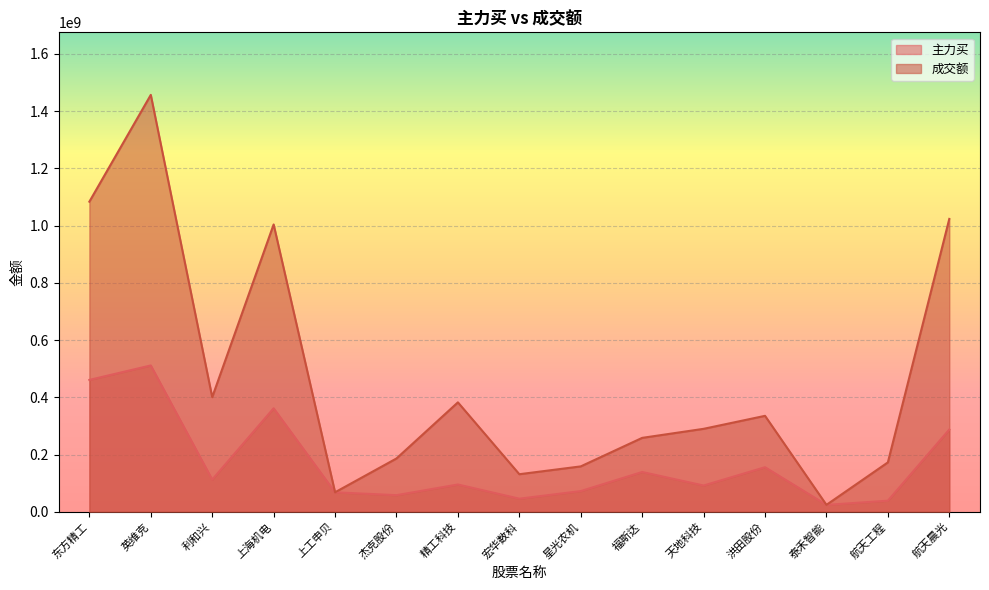

True or false: 成交额 and 主力买 intersect in this chart.

False